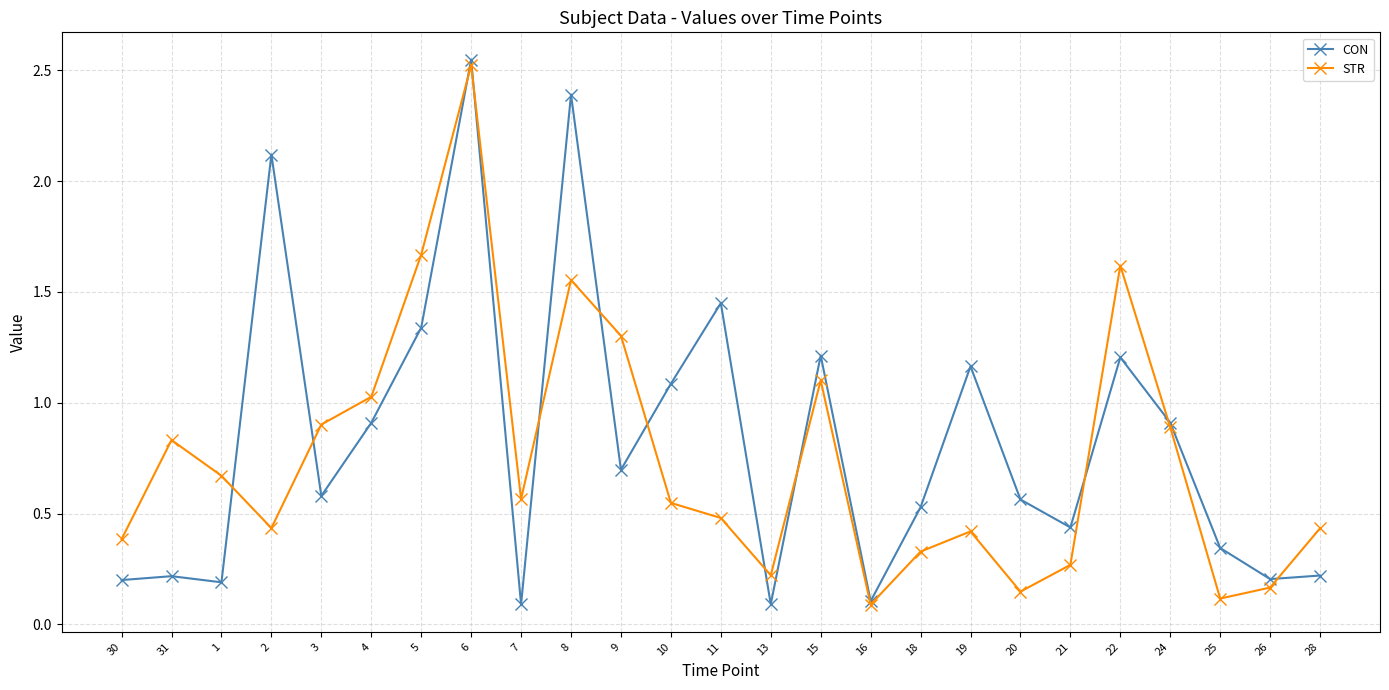

At 4, list the series in order from largest to smallest.

STR, CON